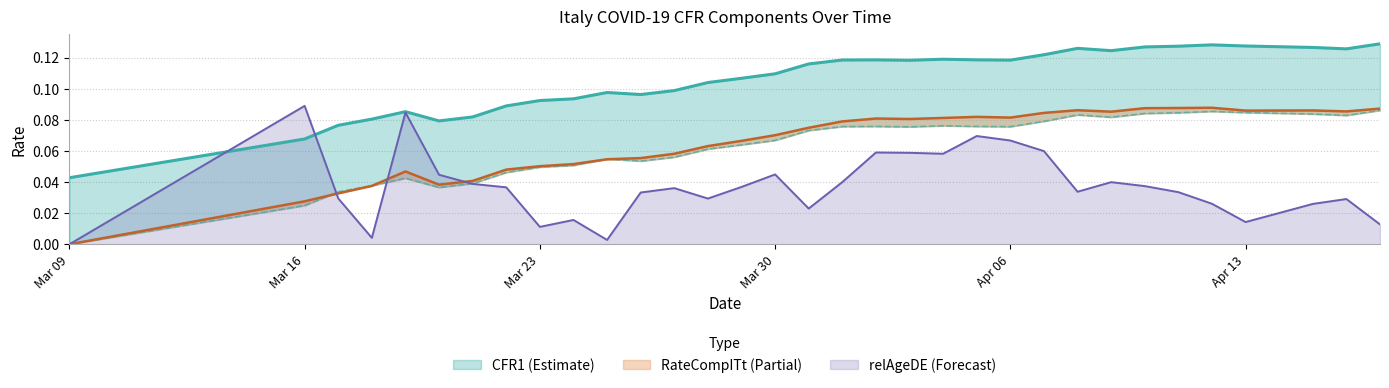

True or false: RateCompITt and CFR1 cross at least once.

False